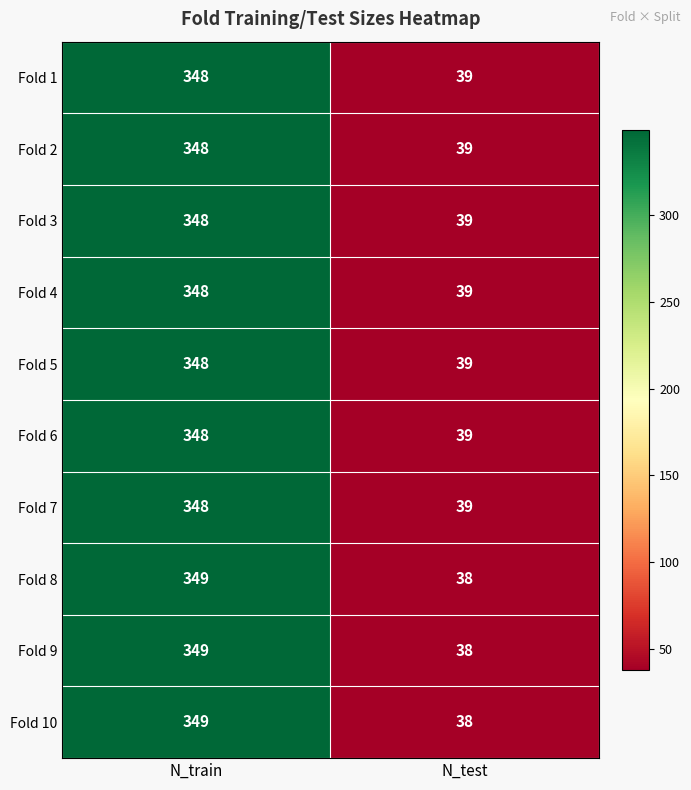

What is the total value across all series at N_test?

387